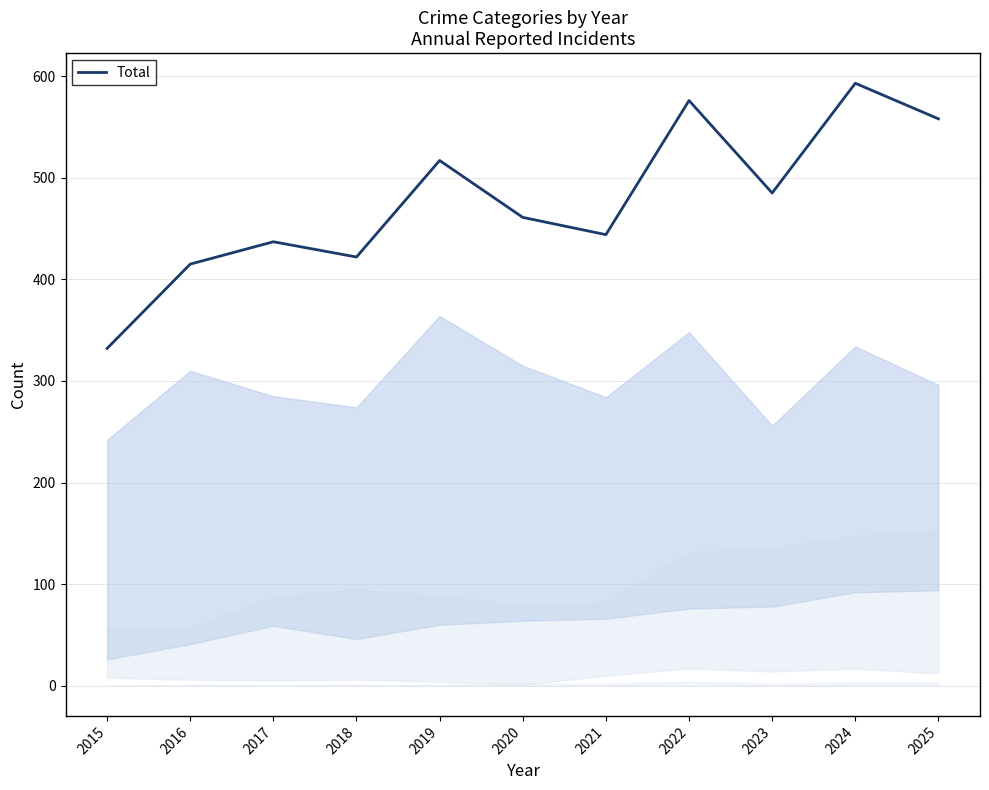

What is the average value?

476